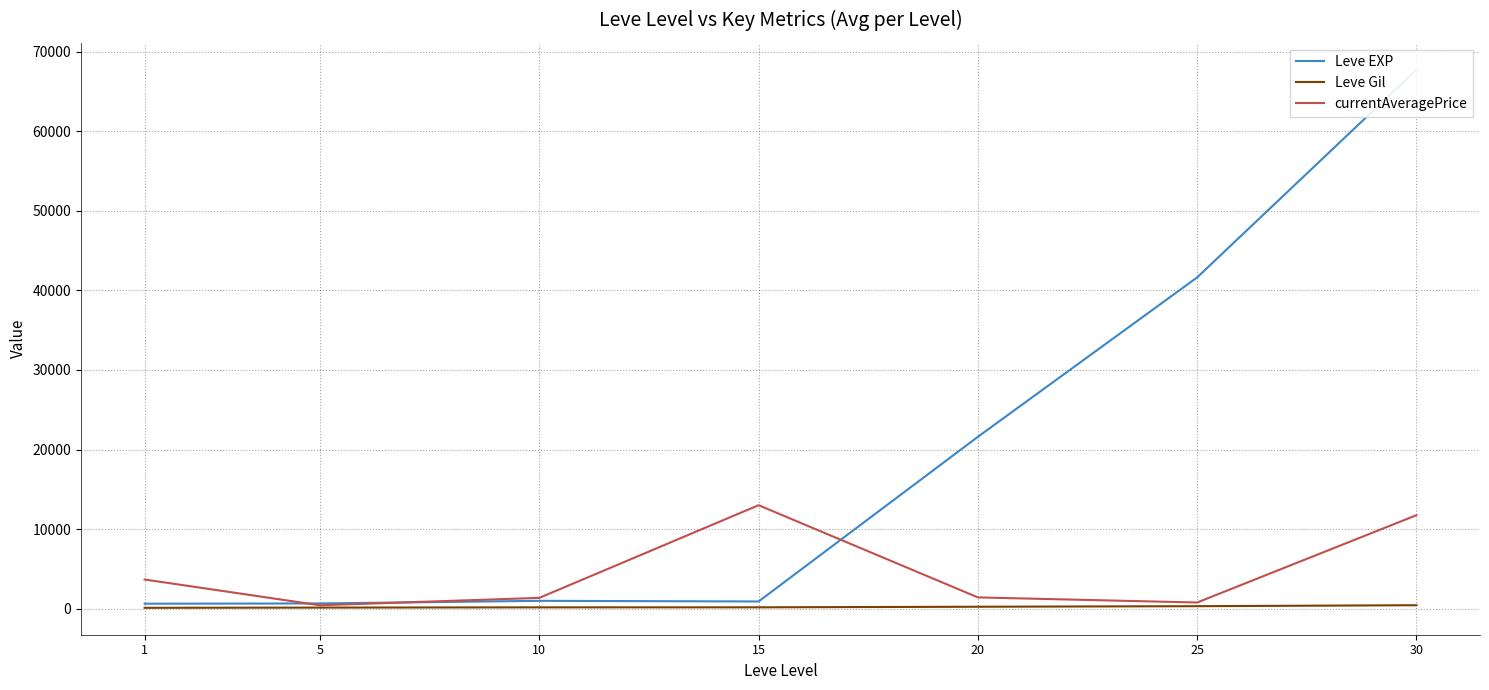

How many series are shown in this chart?

3